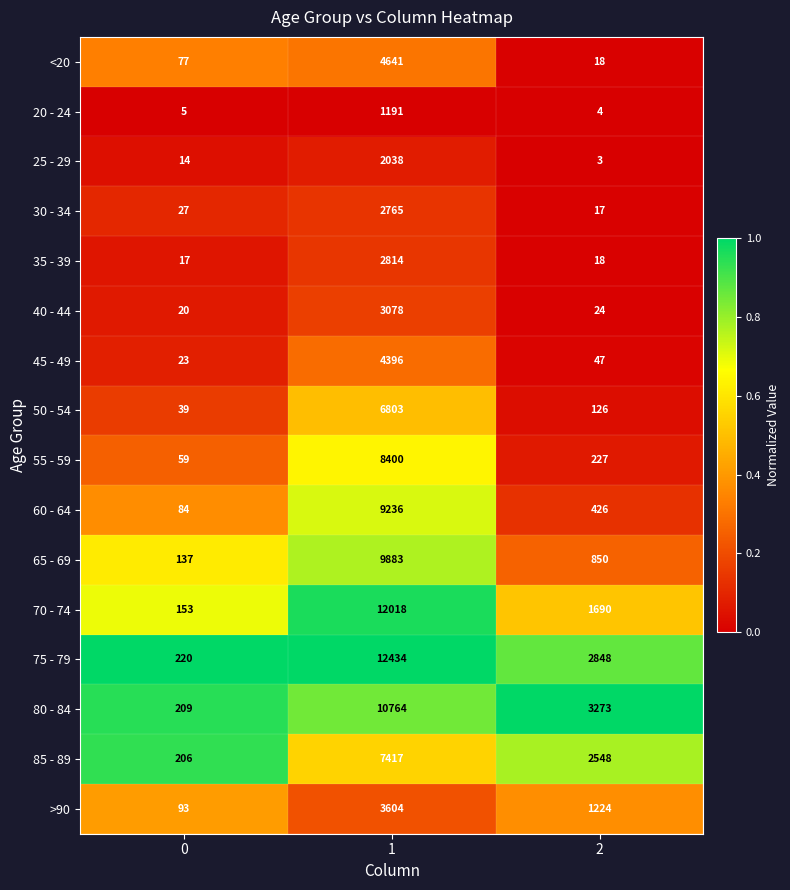

What is the difference between the highest and lowest values at 1?

11243